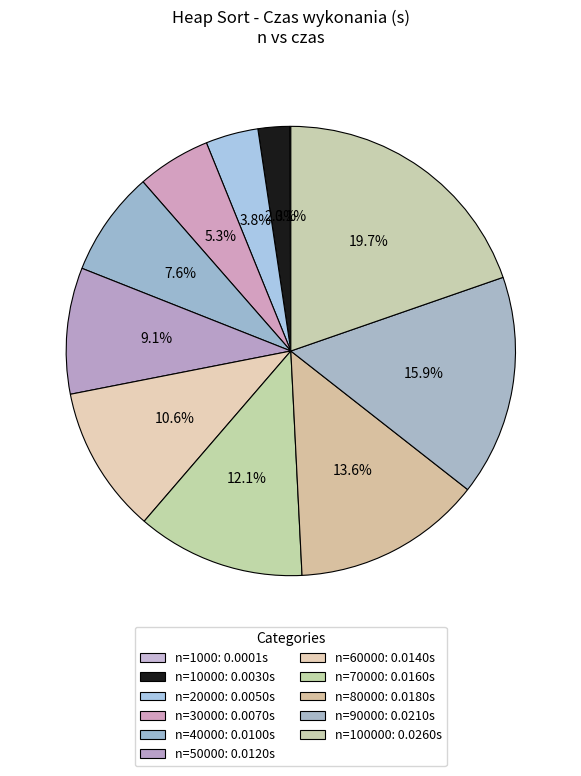

Rank the categories by value from lowest to highest.

1000, 10000, 20000, 30000, 40000, 50000, 60000, 70000, 80000, 90000, 100000